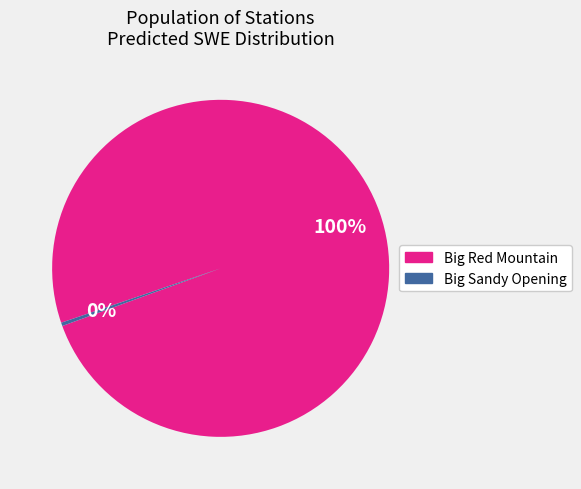

Combined, do Big Sandy Opening and Big Red Mountain account for over 50%?

Yes